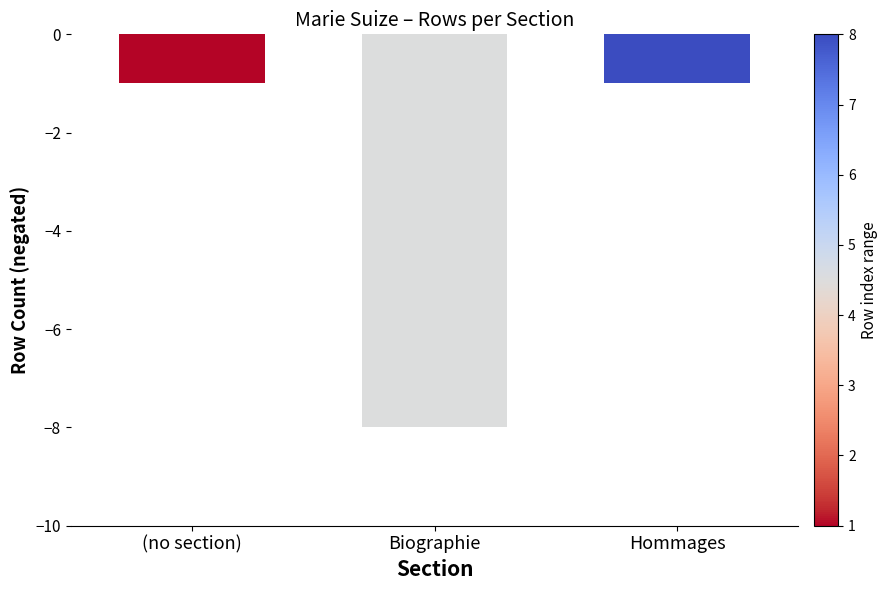

True or false: the data shows -8 at Biographie.

True